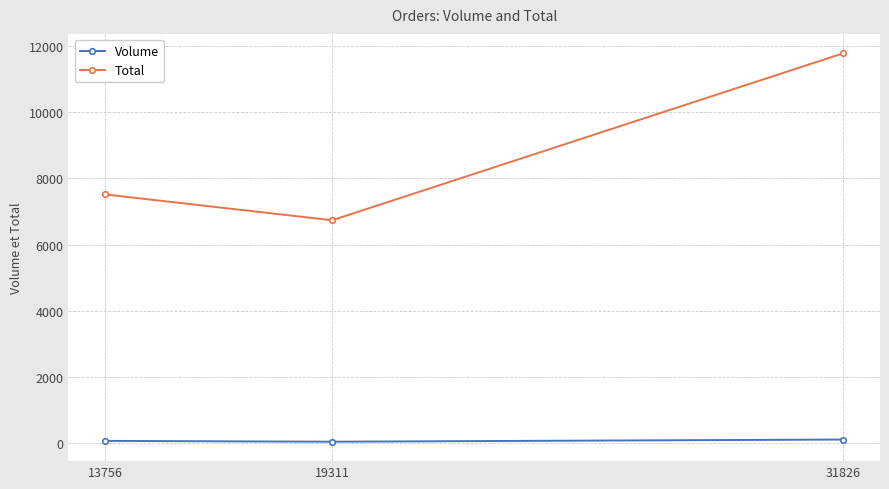

Which series has the largest total across all categories?

Total